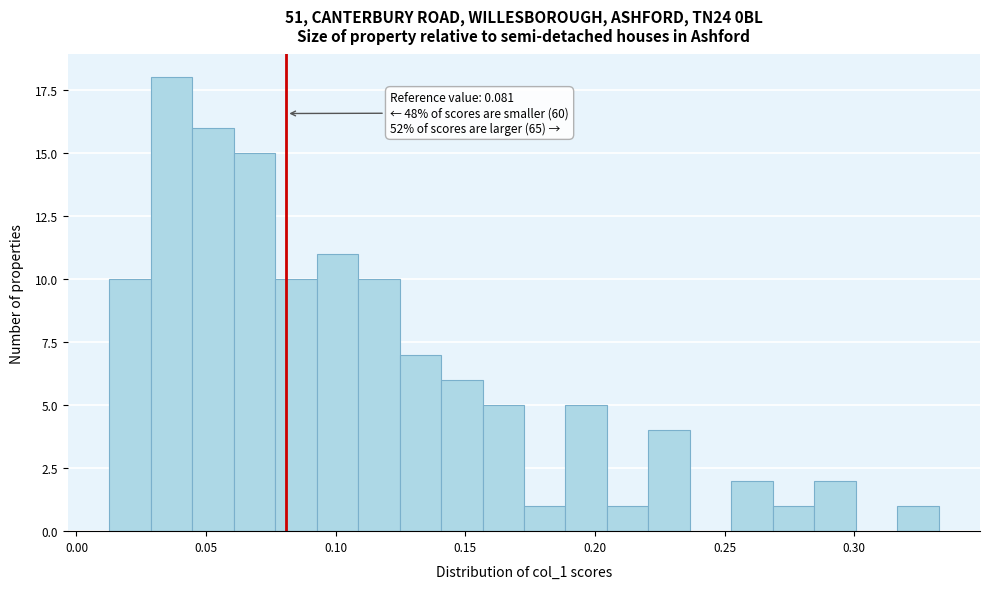

Around what value on the x-axis is the tallest bar? Give the approximate position of its centre, as read against the axis.

0.035